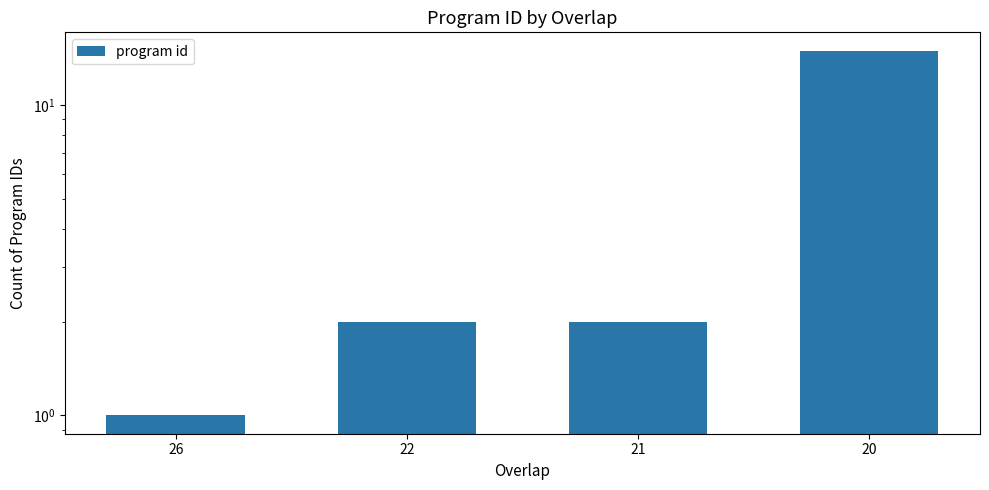

How many data points does each series have?

4